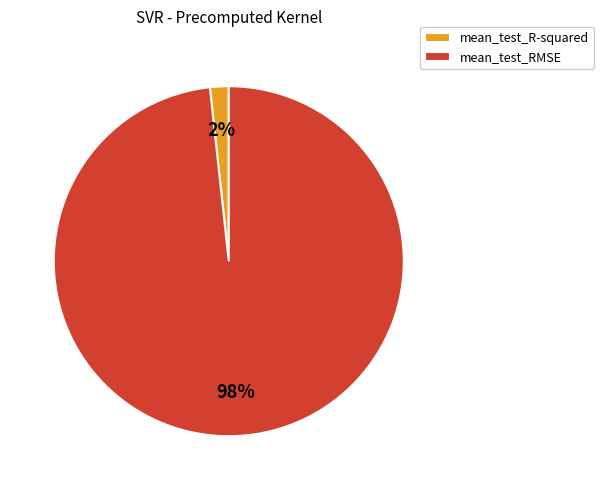

Between mean_test_RMSE and mean_test_R-squared, which is larger?

mean_test_RMSE